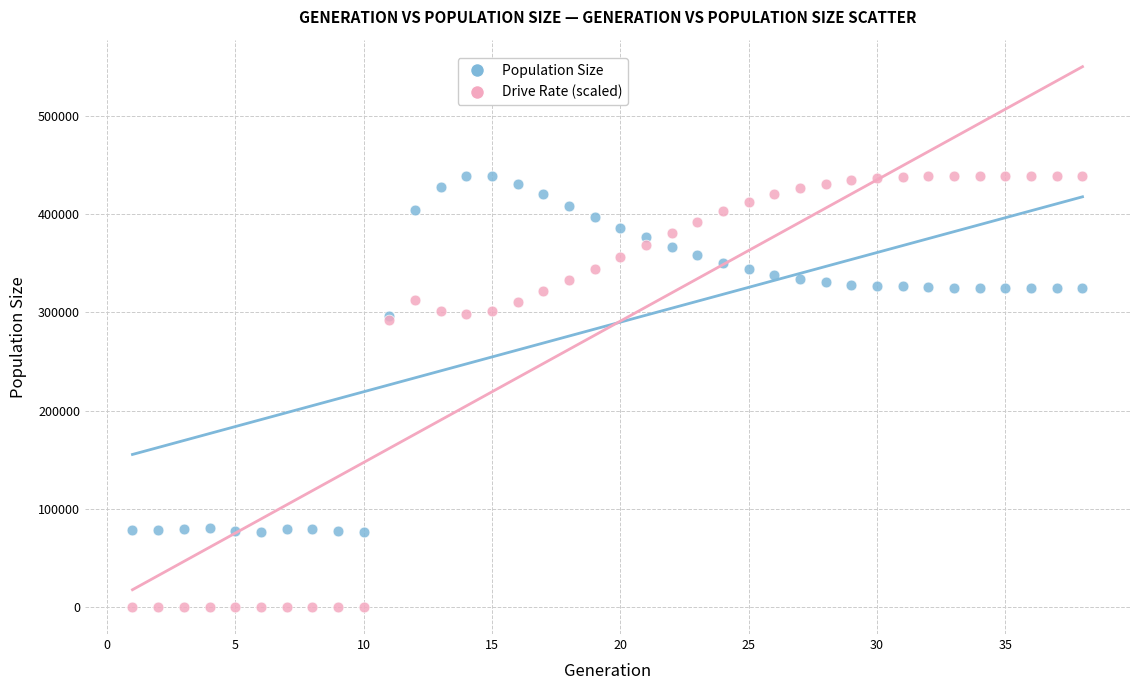

Which series has the widest spread of Y values?

Drive Rate (scaled)